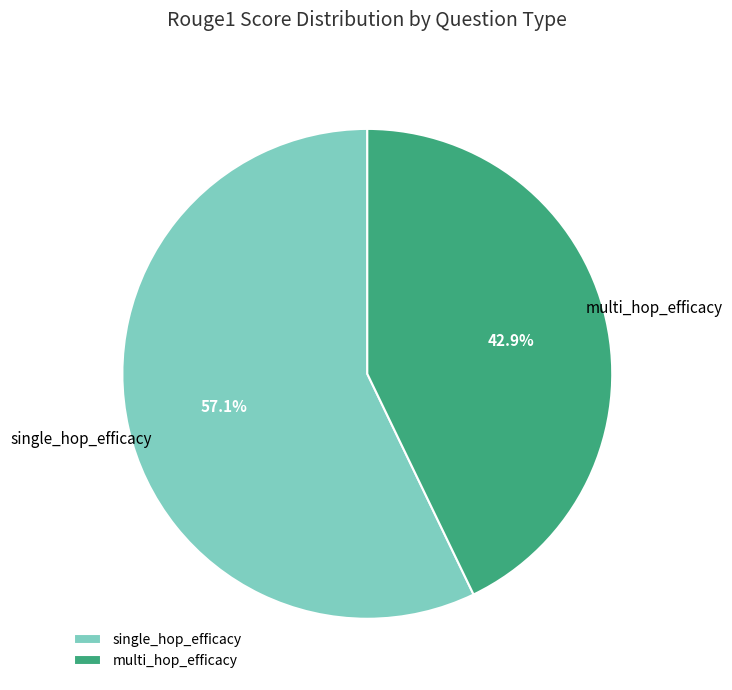

What is the ratio of the value at single_hop_efficacy to the value at multi_hop_efficacy?

1.3